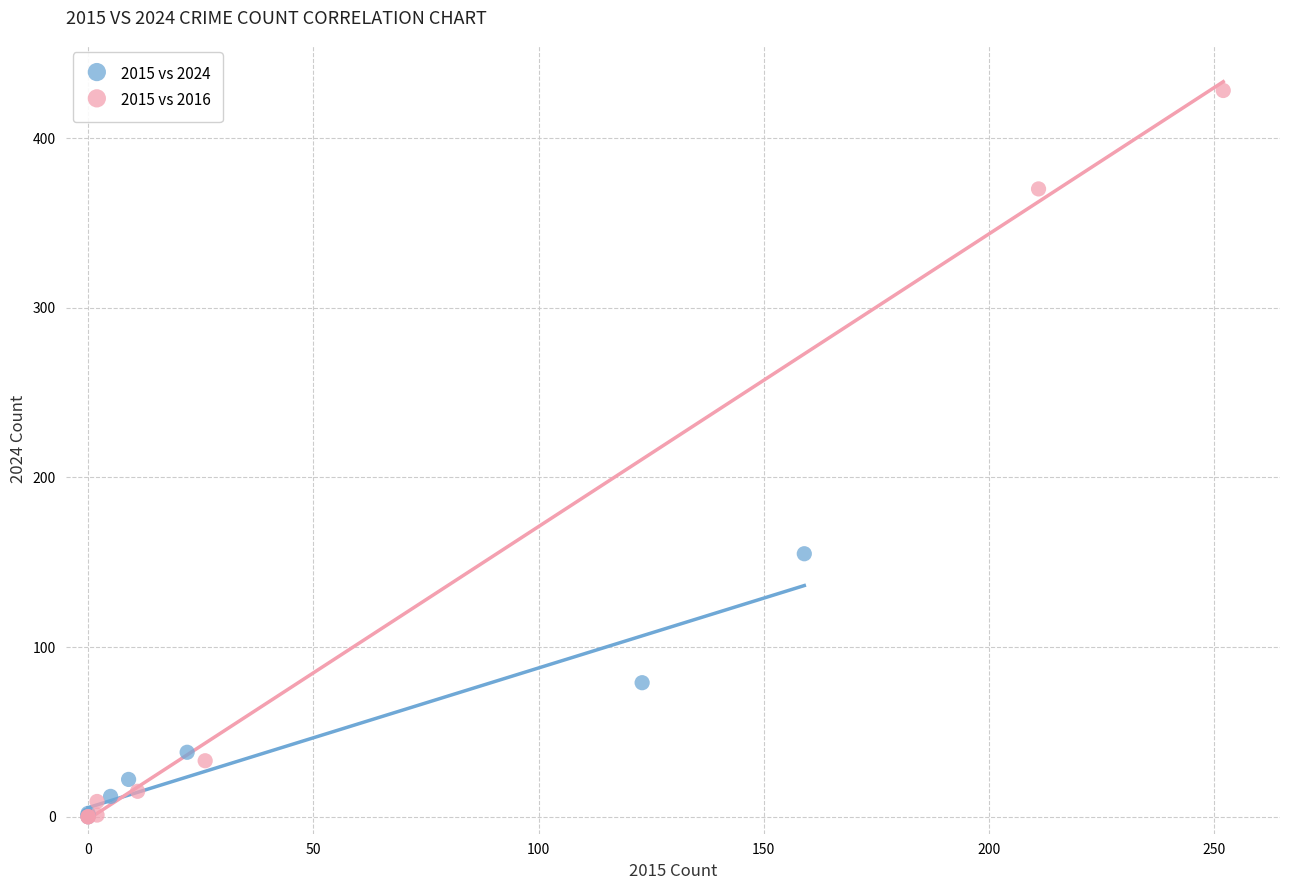

Which series has the largest Y range (max minus min)?

2015 vs 2016